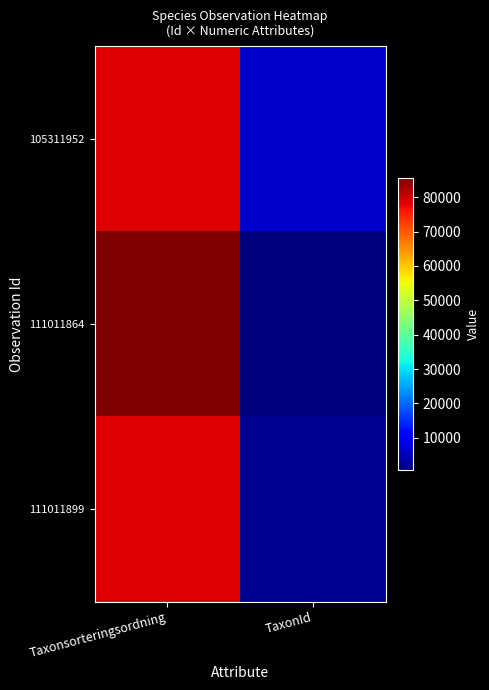

Rank the series at Taxonsorteringsordning from highest to lowest value.

111011864, 111011899, 105311952